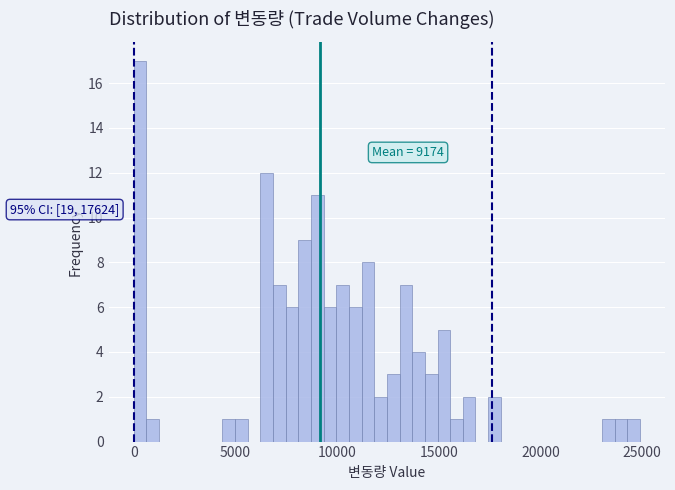

Read against the x-axis, roughly where is the centre of the tallest bar?

500